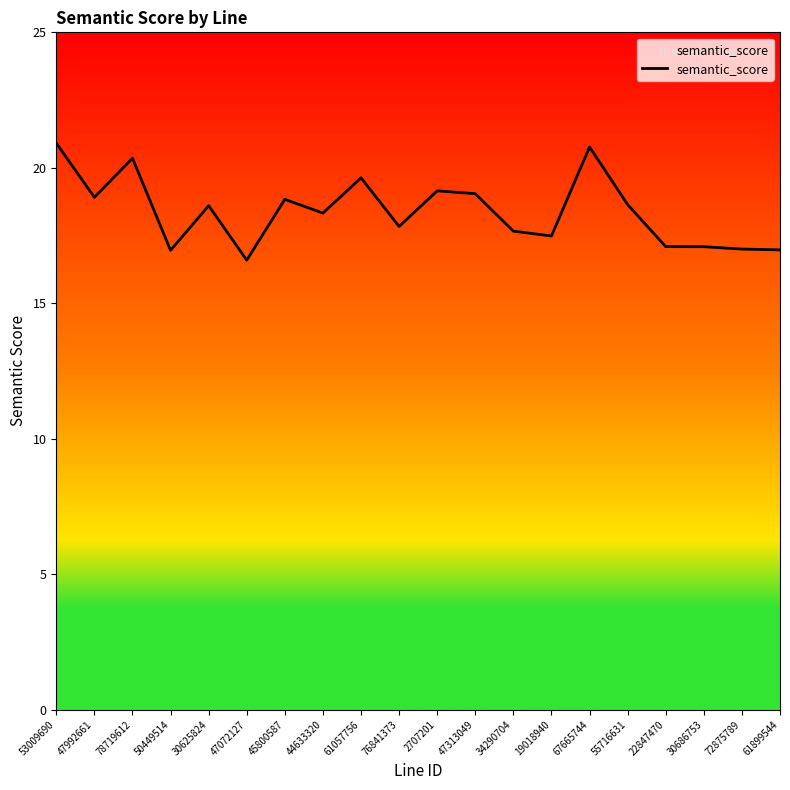

What position from the right is 45800587?

14